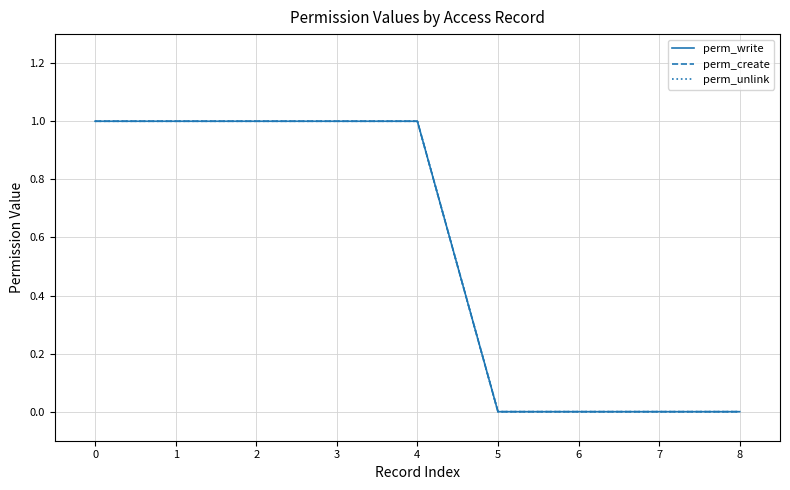

True or false: perm_write and perm_create intersect in this chart.

False